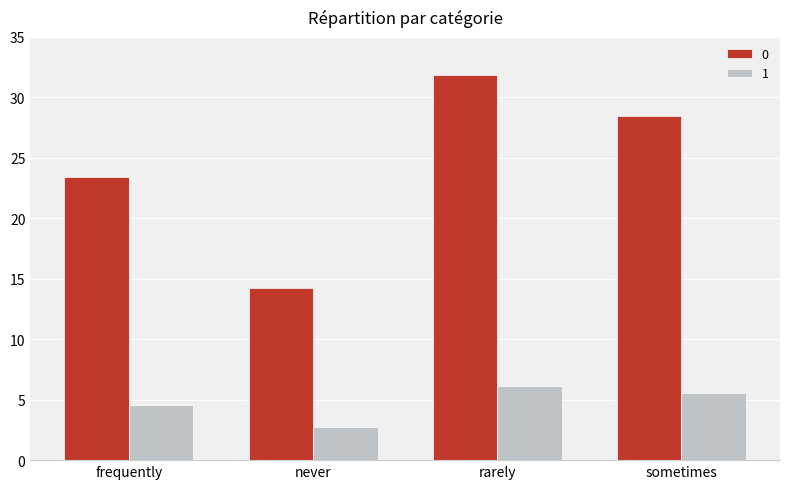

How many data points does each series have?

4